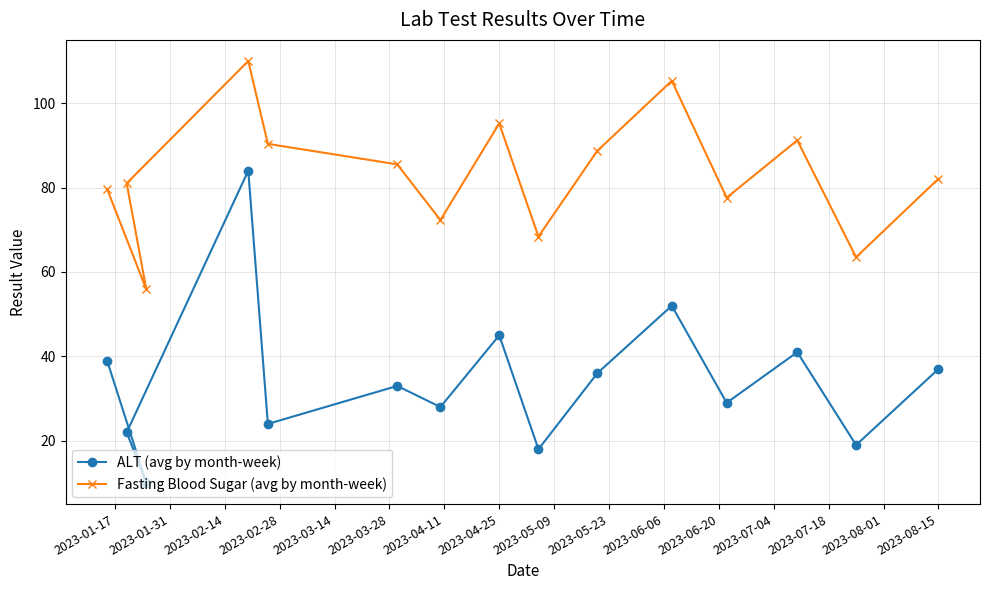

What is the difference between the maximum and second lowest values in the Fasting Blood Sugar (avg by month-week) series?

46.5